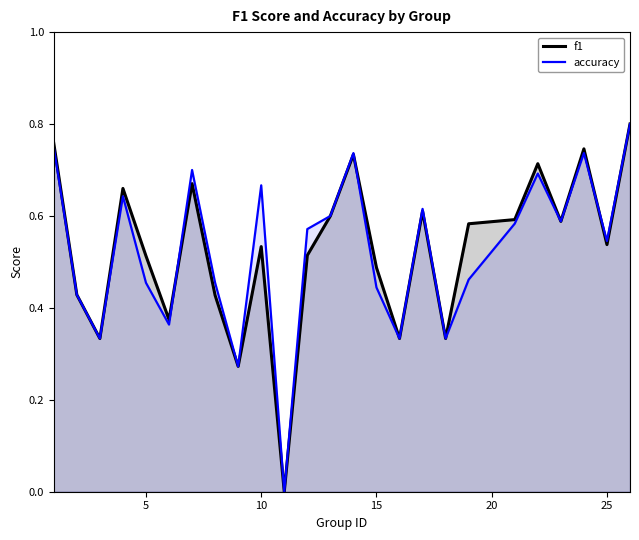

What is the difference between the maximum and minimum values in the accuracy series?

0.8